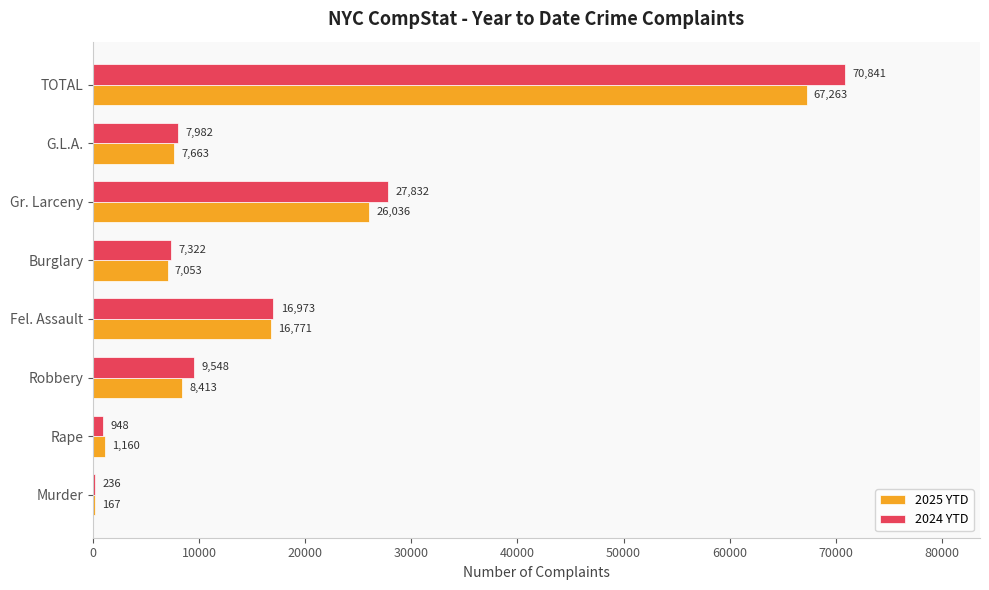

How many categories are shown in the chart?

8